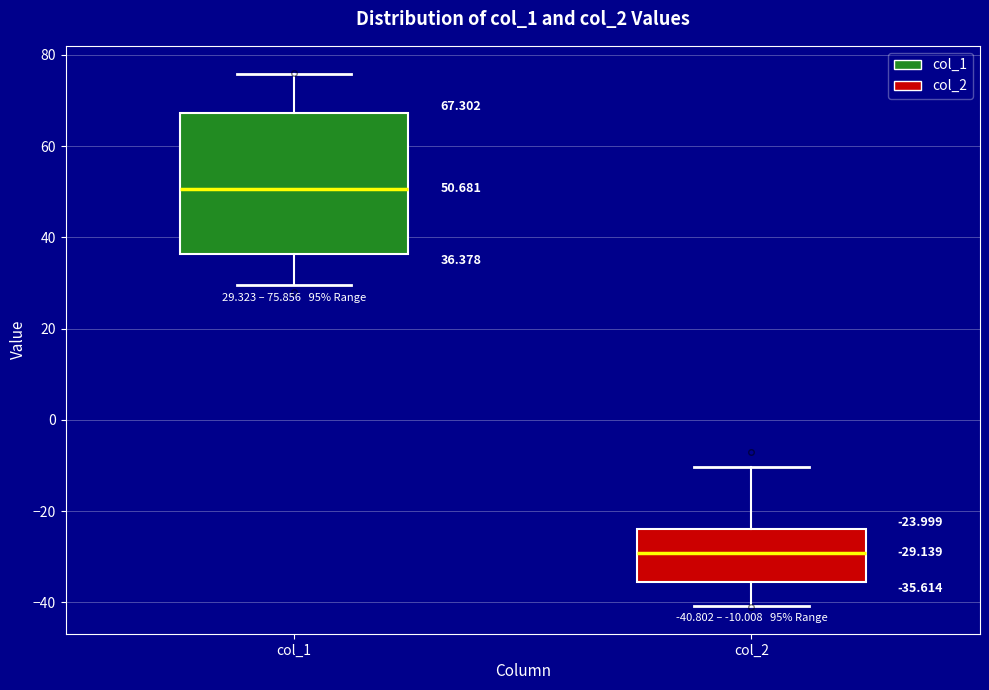

Which box is the tallest, from its lower edge to its upper edge?

col_1